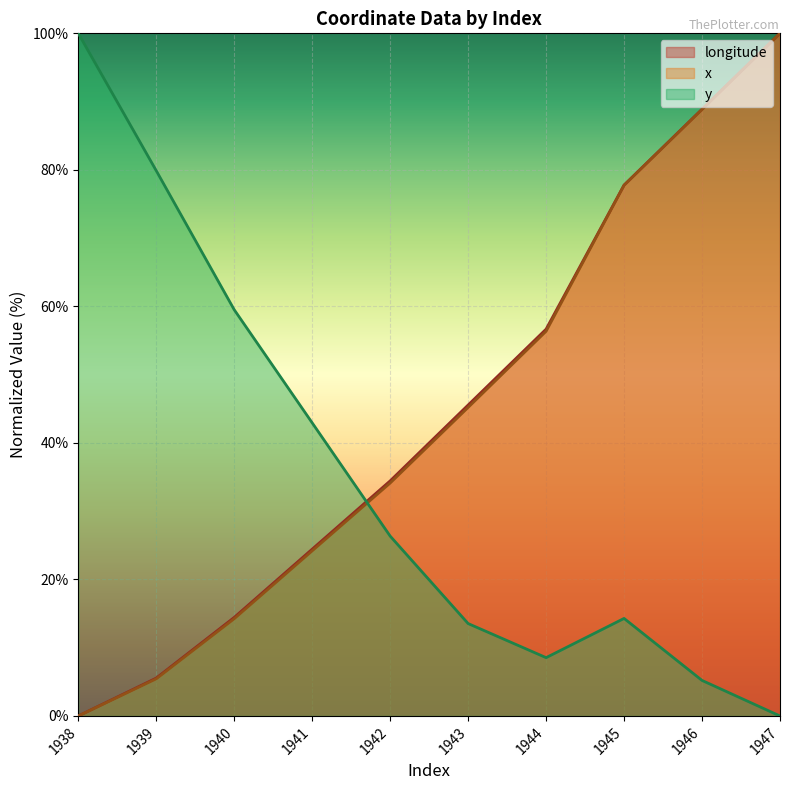

Reading left to right, extract all data points from this chart.

longitude: 1938=0.0	1939=5.6	1940=14.4	1941=24.4	1942=34.4	1943=45.6	1944=56.7	1945=77.8	1946=88.9	1947=100.0
x: 1938=0.0	1939=5.4	1940=14.2	1941=24.2	1942=34.1	1943=45.2	1944=56.4	1945=77.7	1946=88.9	1947=100.0
y: 1938=100.0	1939=79.9	1940=59.5	1941=42.9	1942=26.4	1943=13.5	1944=8.5	1945=14.3	1946=5.2	1947=0.0